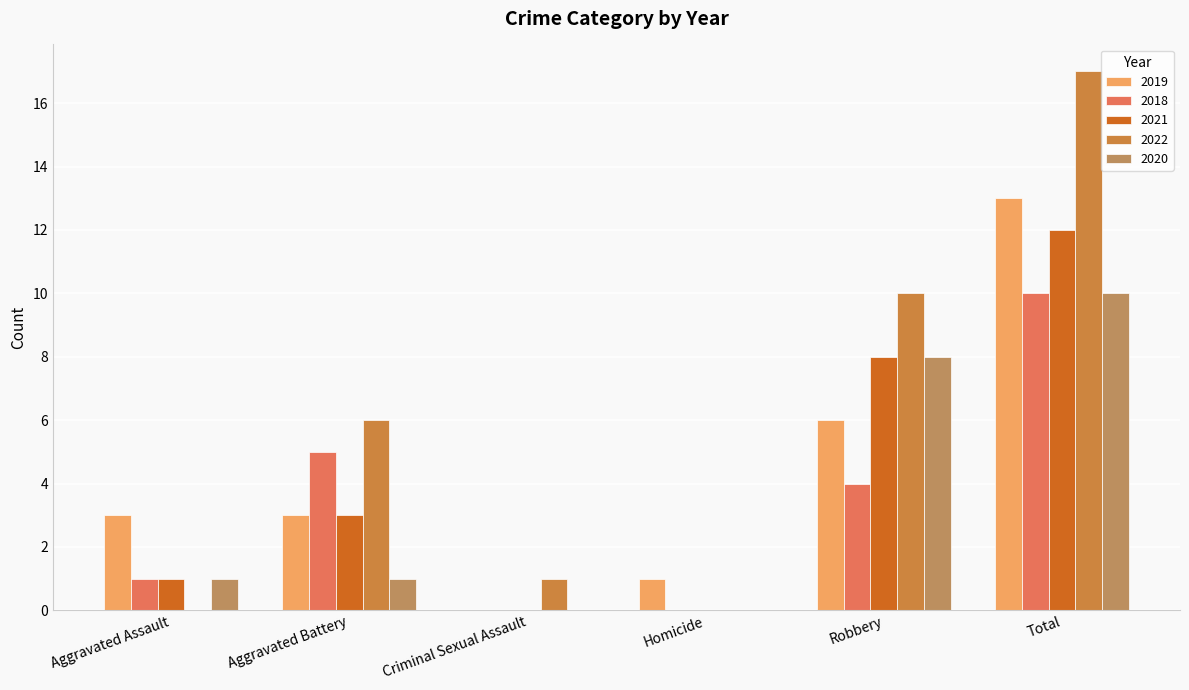

List the series in order of their peak value, lowest first.

2018, 2020, 2021, 2019, 2022